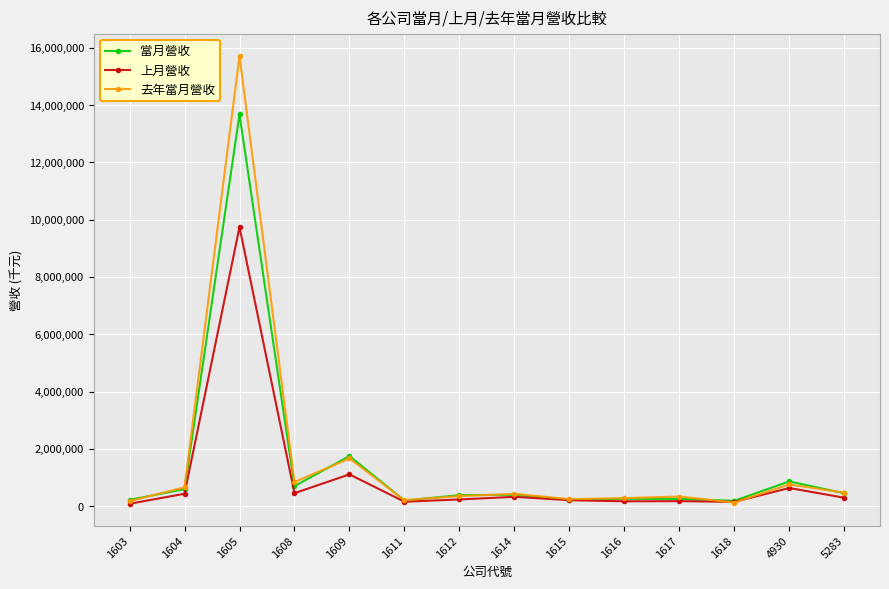

What is the difference between the maximum and minimum values in the 去年當月營收 series?

15588367